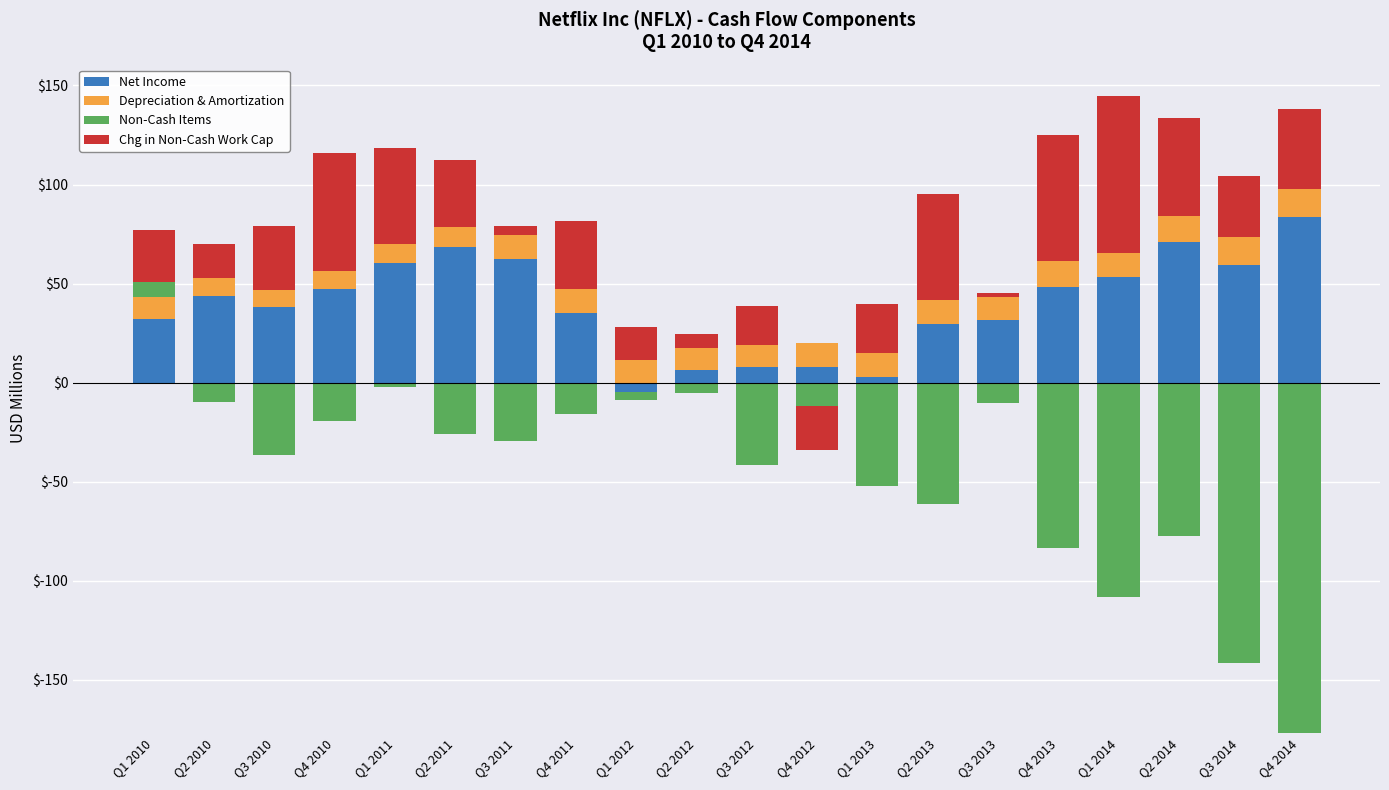

What is the greatest value displayed?

83.4